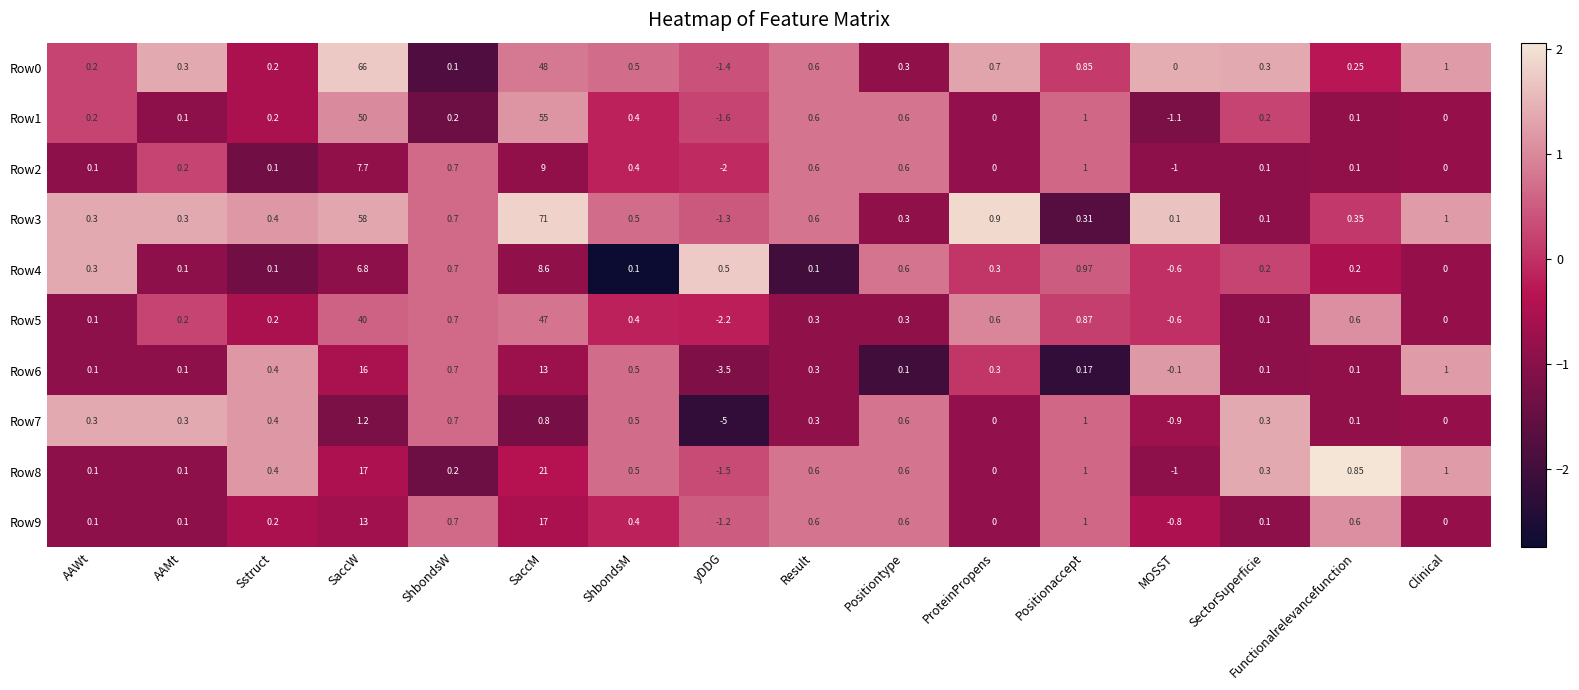

At which label does Row7 reach its peak?

SaccW